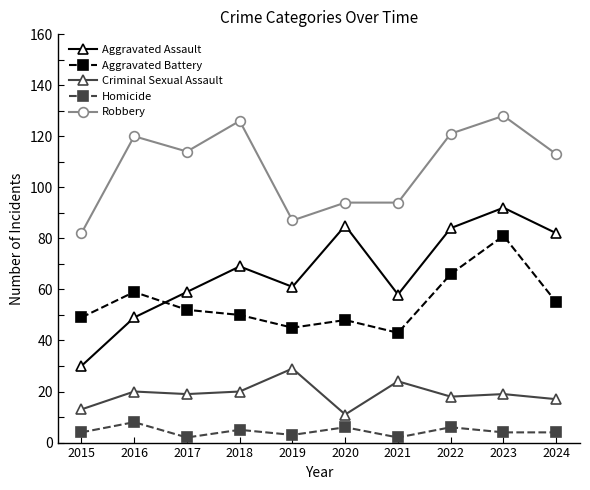

Does the chart have visible grid lines?

No